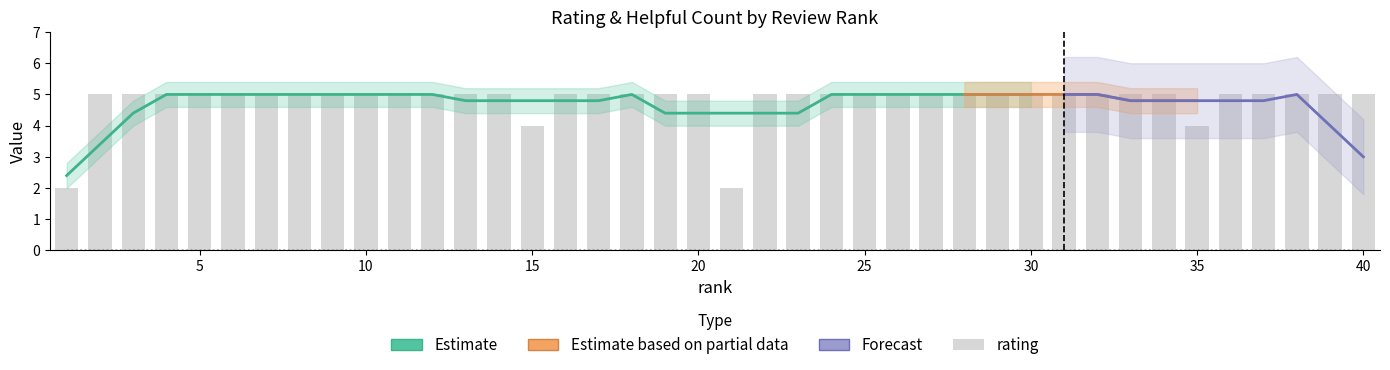

Reading left to right, what are all the values shown in this chart?

2	5	5	5	5	5	5	5	5	5	5	5	5	5	4	5	5	5	5	5	2	5	5	5	5	5	5	5	5	5	5	5	5	5	4	5	5	5	5	5